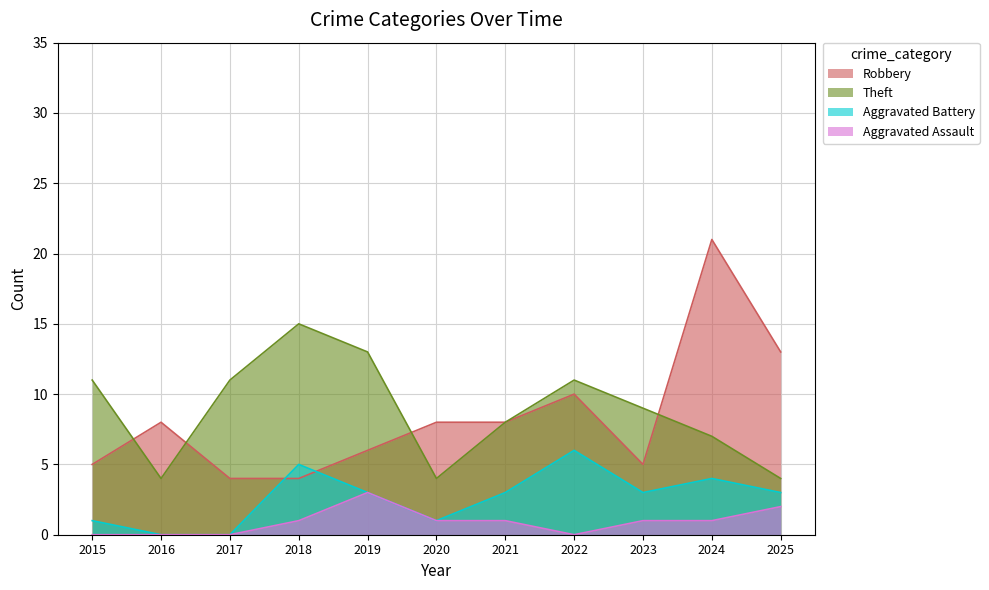

Rank the series at 2015 from highest to lowest value.

Theft, Robbery, Aggravated Battery, Aggravated Assault